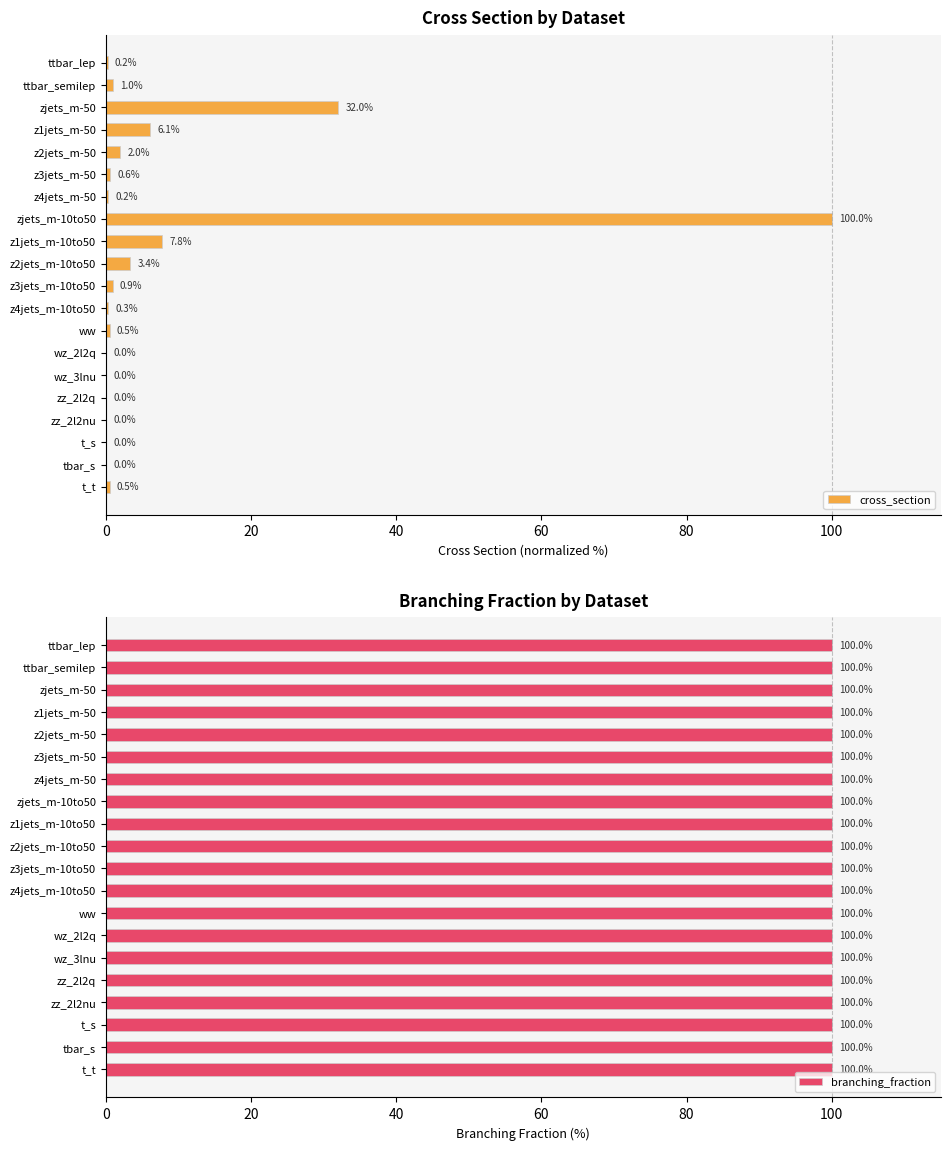

At which label is cross_section closest to 50?

zjets_m-50